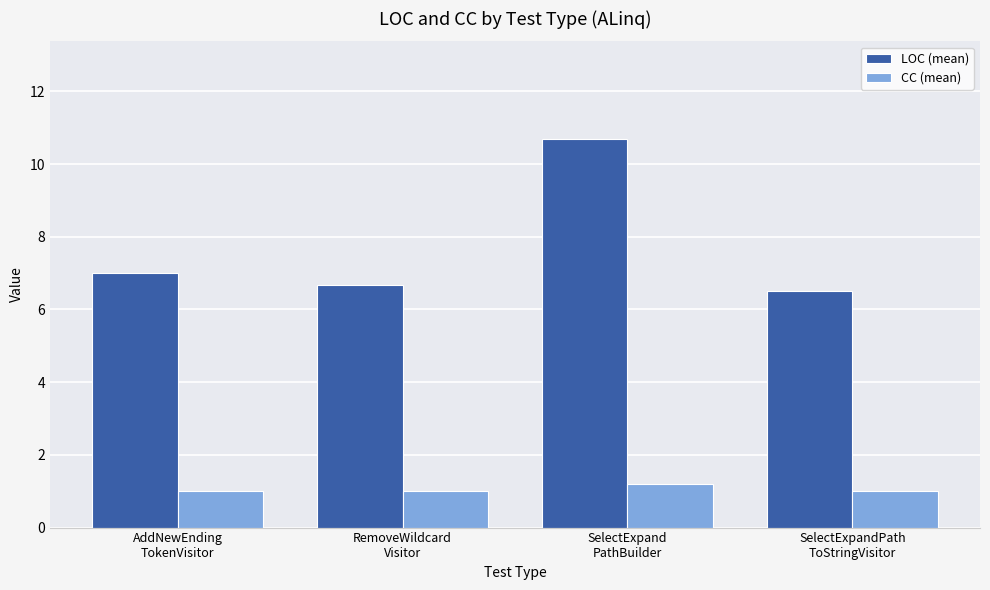

What is the sum of the CC (mean) values at SelectExpand
PathBuilder and SelectExpandPath
ToStringVisitor?

2.2